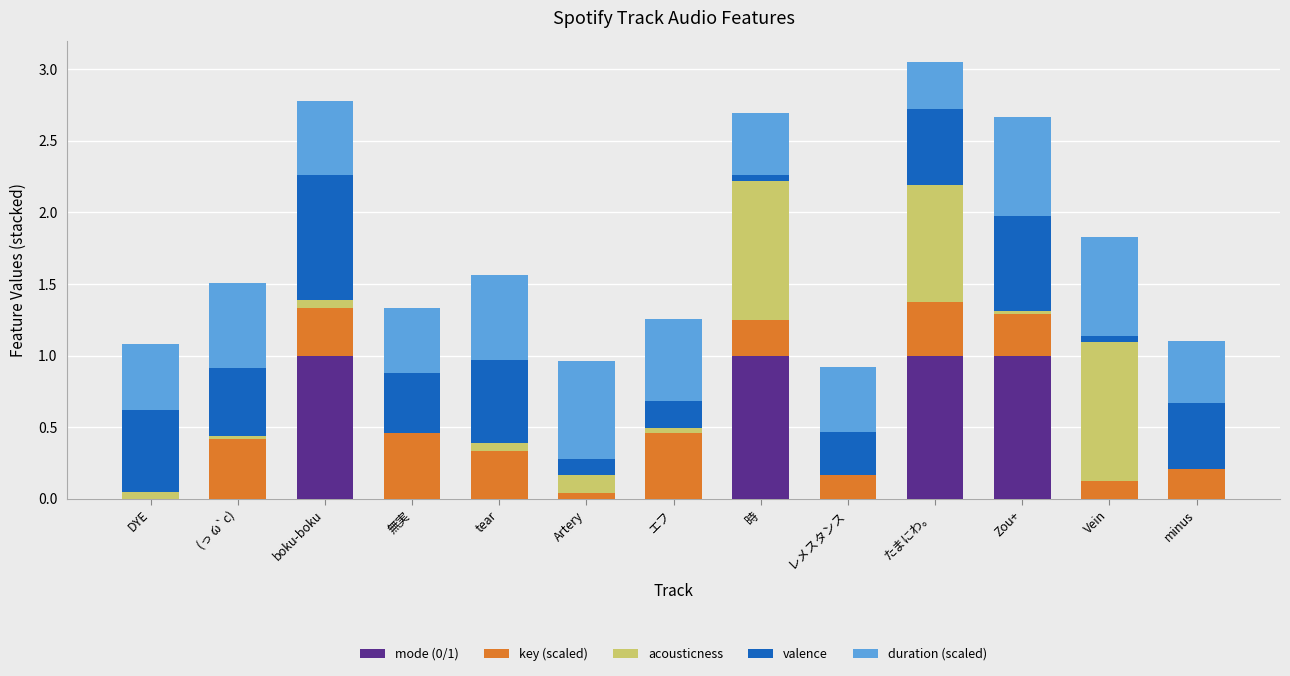

The mode (0/1) series shows 0.3 at boku-boku. True or false?

False